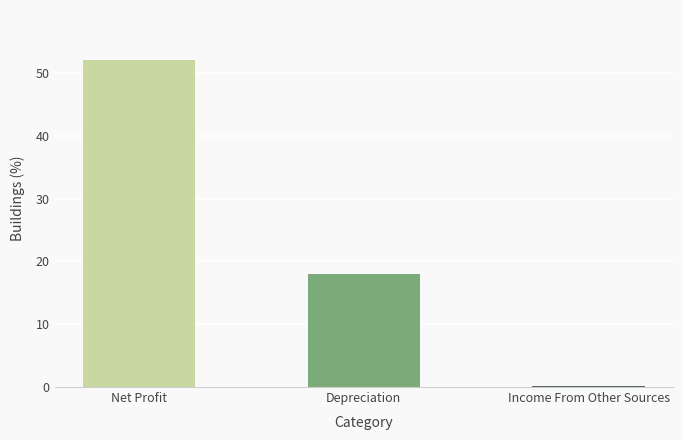

Where is the data nearest to the value 26?

Depreciation